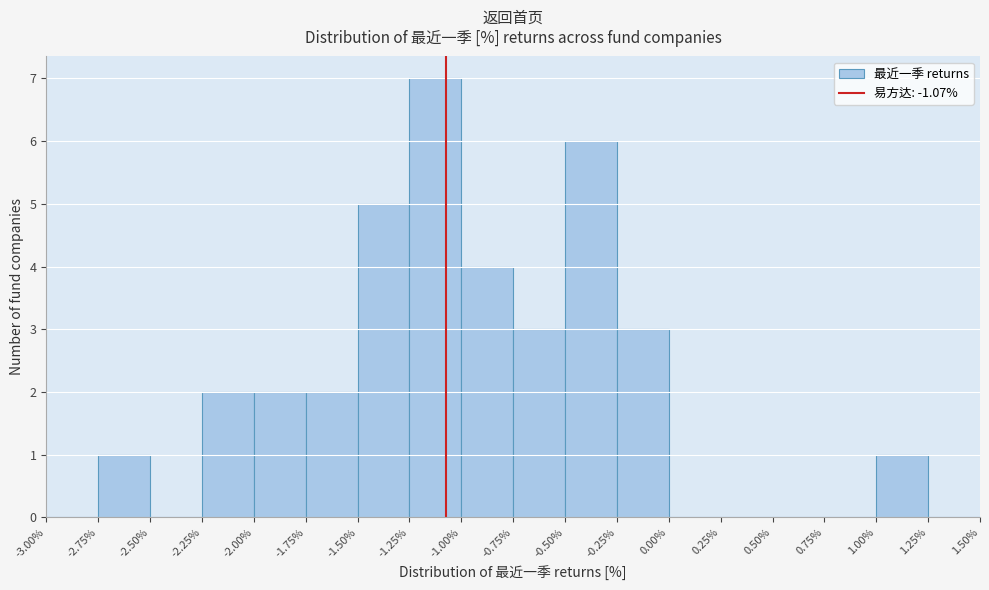

Reading left to right, list every bar in this chart as the range it spans on the x-axis followed by its height. The values are not printed on the chart, so give them approximately, as read against the axis.

-3.00% to -2.75%: 0
-2.75% to -2.50%: 1
-2.50% to -2.25%: 0
-2.25% to -2.00%: 2
-2.00% to -1.75%: 2
-1.75% to -1.50%: 2
-1.50% to -1.25%: 5
-1.25% to -1.00%: 7
-1.00% to -0.75%: 4
-0.75% to -0.50%: 3
-0.50% to -0.25%: 6
-0.25% to 0.00%: 3
0.00% to 0.25%: 0
0.25% to 0.50%: 0
0.50% to 0.75%: 0
0.75% to 1.00%: 0
1.00% to 1.25%: 1
1.25% to 1.50%: 0